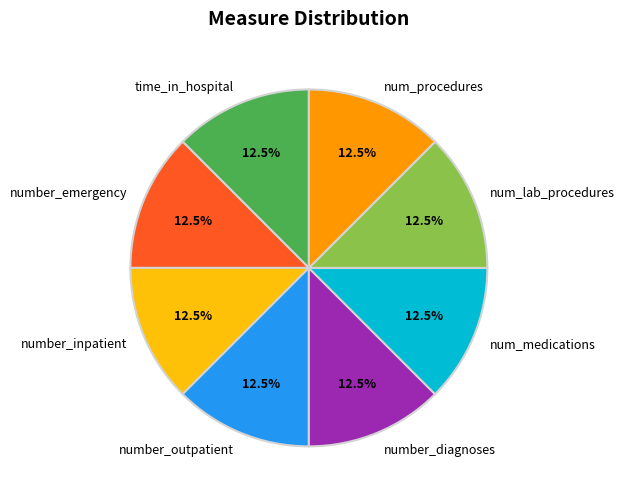

How many slices are in this pie chart?

8